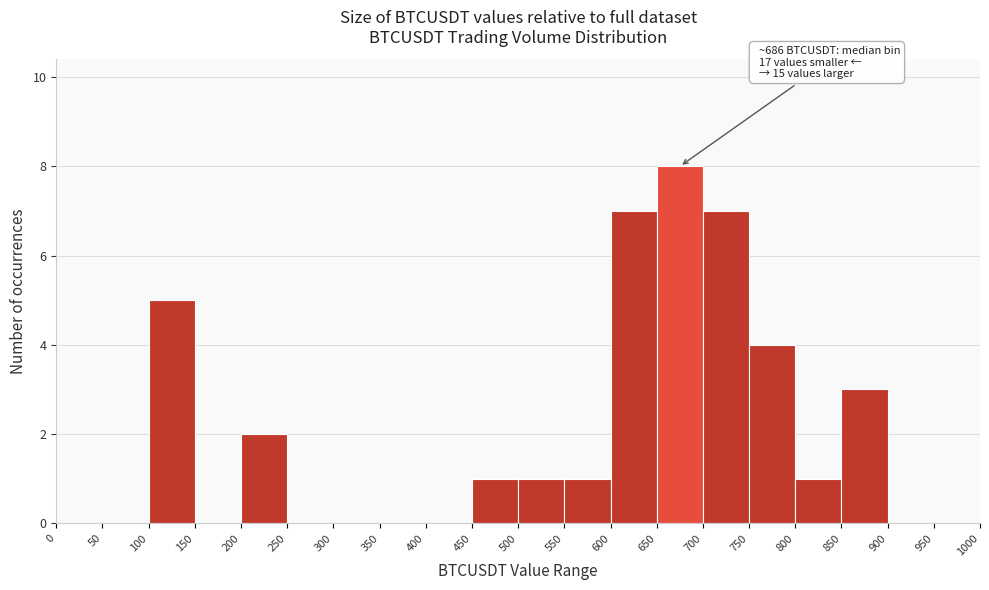

Over which range of the x-axis is the bar tallest?

650 to 700